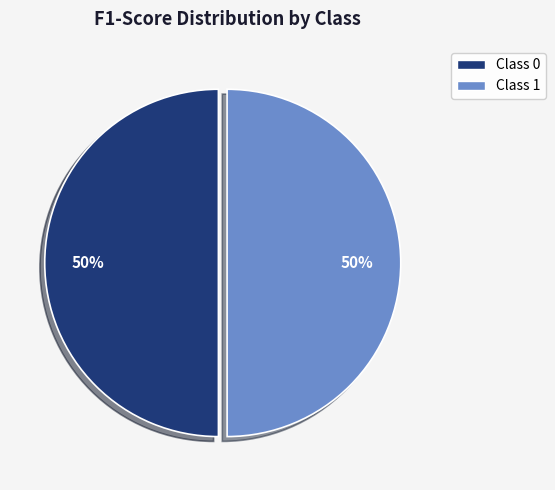

The Class 1 slice represents 50% of the pie. True or false?

True